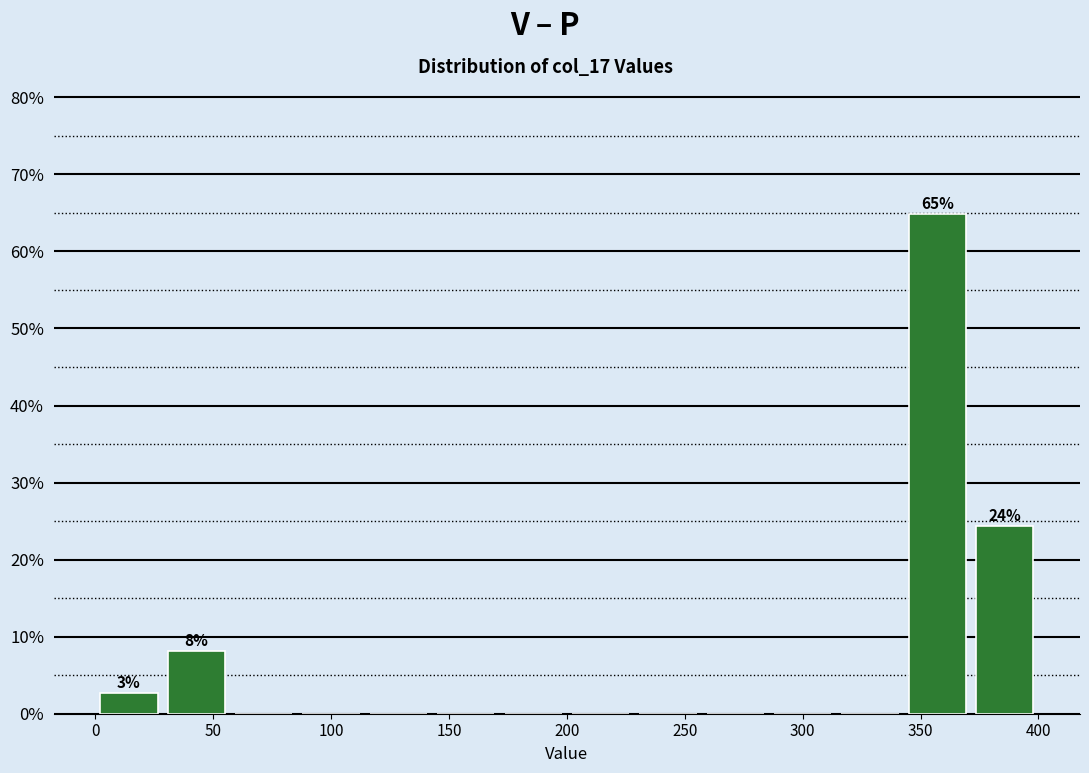

Over which range of the x-axis is the bar tallest?

345 to 370